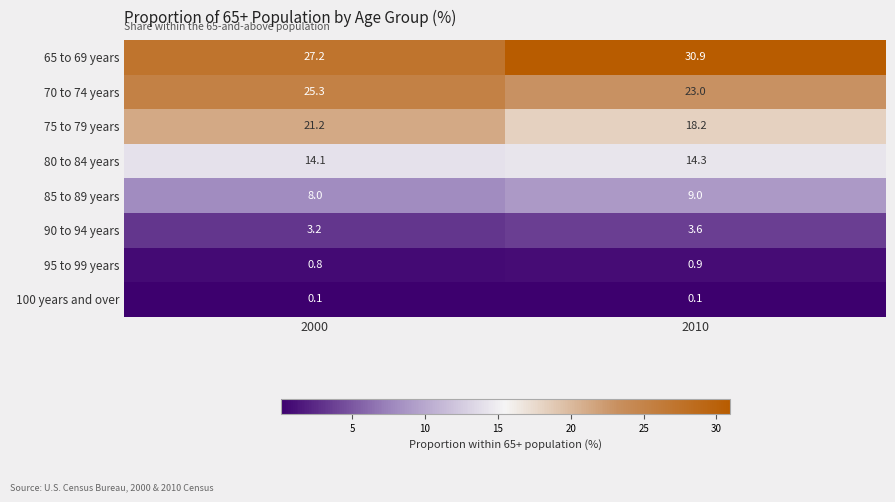

Rank the series by their maximum value, from lowest to highest.

100 years and over, 95 to 99 years, 90 to 94 years, 85 to 89 years, 80 to 84 years, 75 to 79 years, 70 to 74 years, 65 to 69 years